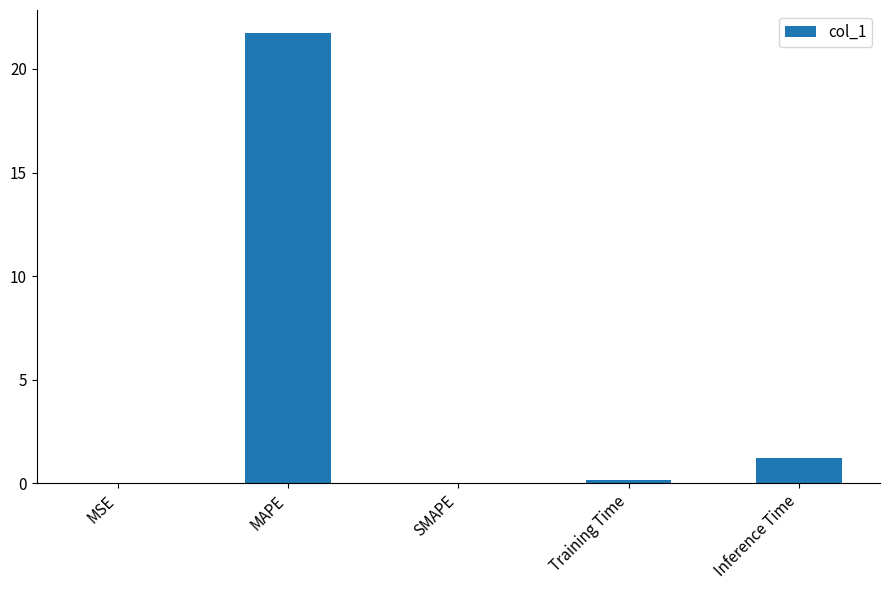

Between MSE and Inference Time, which is larger?

Inference Time